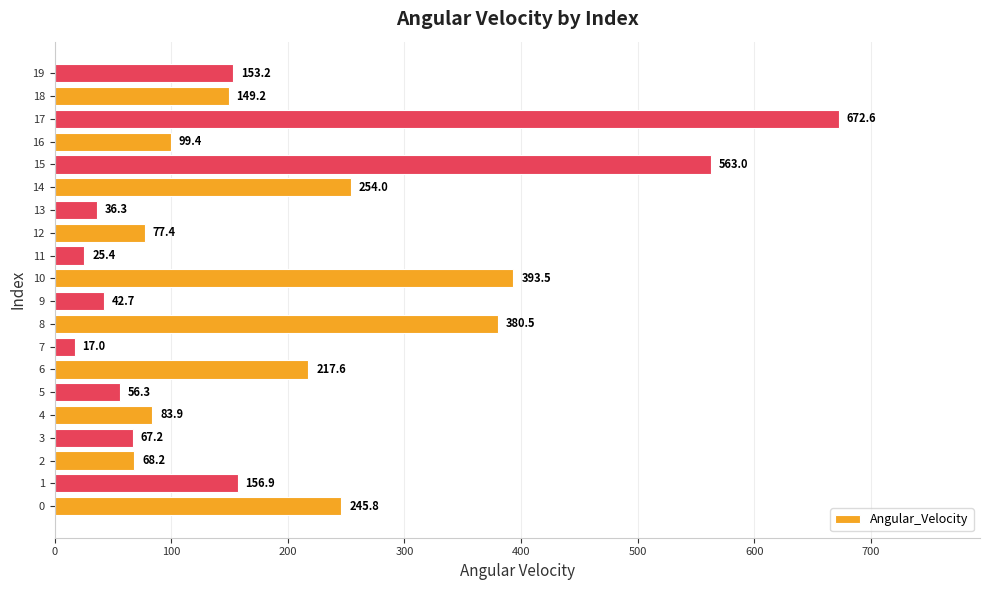

What is the change in value from 14 to 15?

+309.1